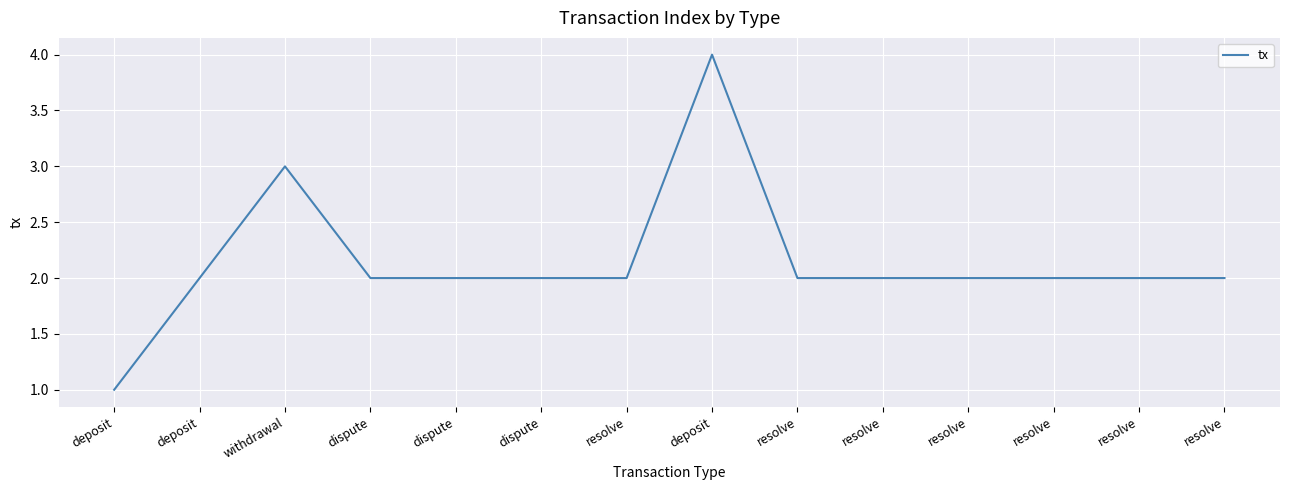

Reading left to right, transcribe all the data shown in this chart.

deposit=1	deposit=2	withdrawal=3	dispute=2	dispute=2	dispute=2	resolve=2	deposit=4	resolve=2	resolve=2	resolve=2	resolve=2	resolve=2	resolve=2